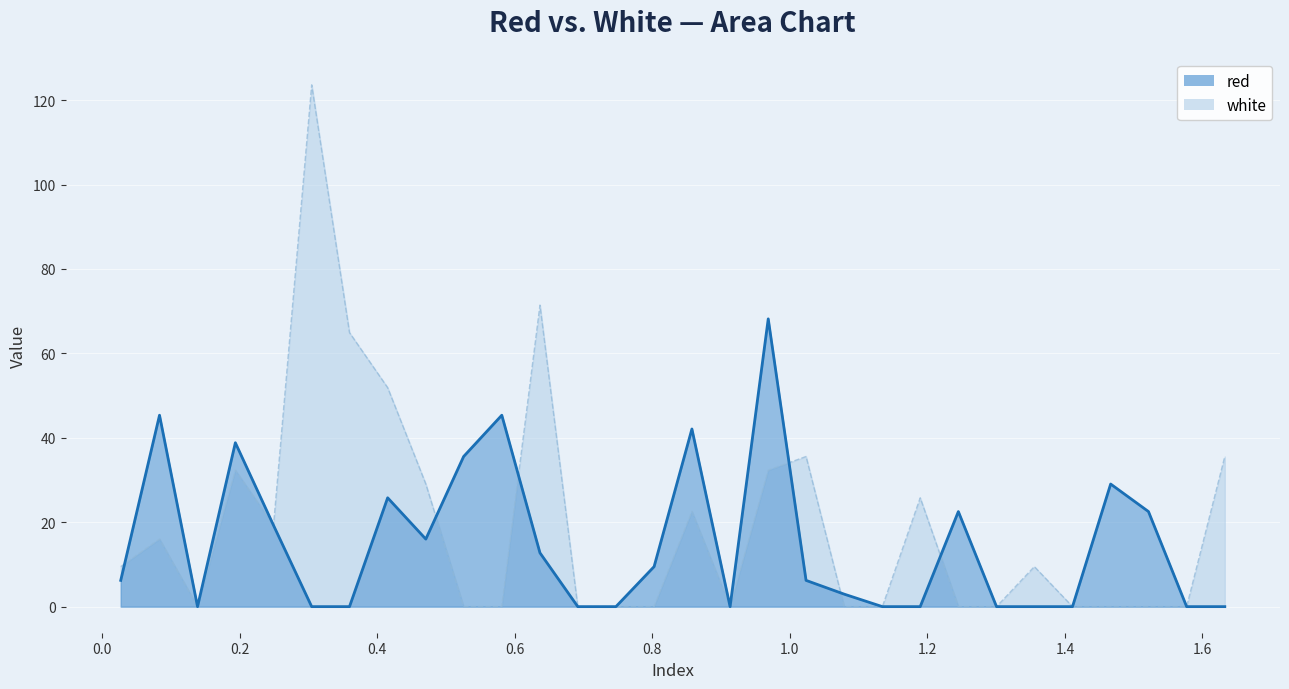

What is the sum of all red values?

448.1